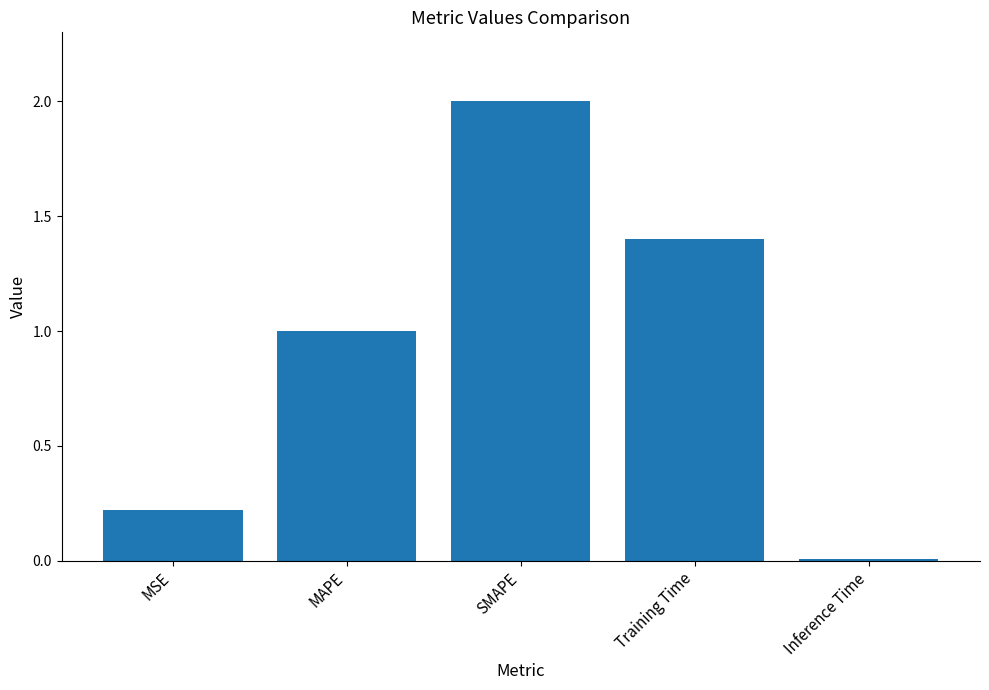

Between SMAPE and MAPE, which is larger?

SMAPE